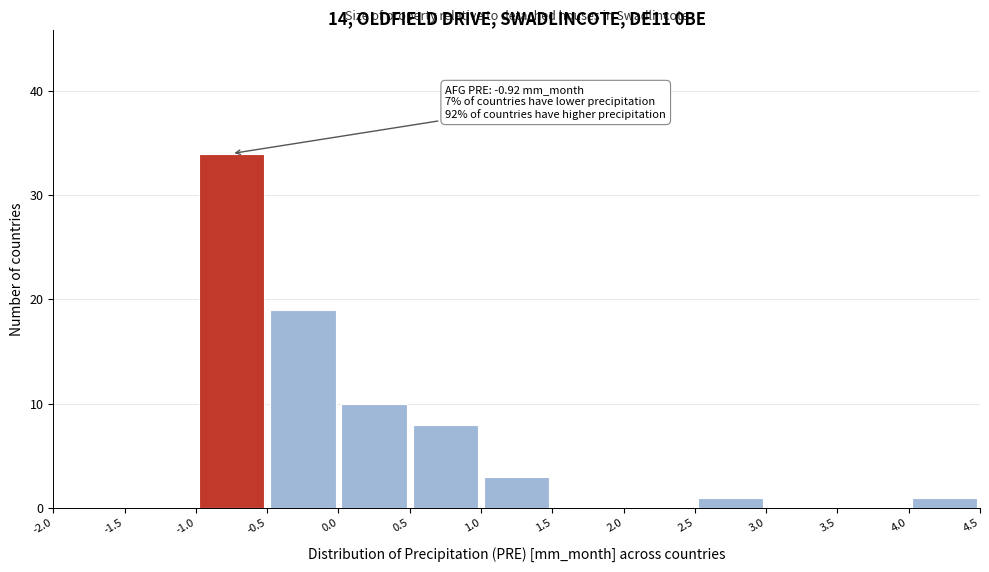

Over which range of the x-axis is the bar tallest?

-1.0 to -0.5